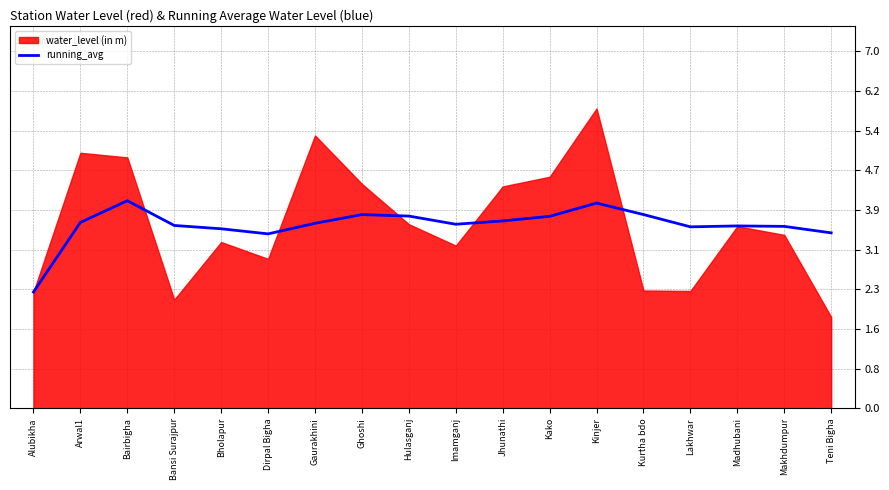

Read the running_avg value at Dirpal Bigha.

3.4